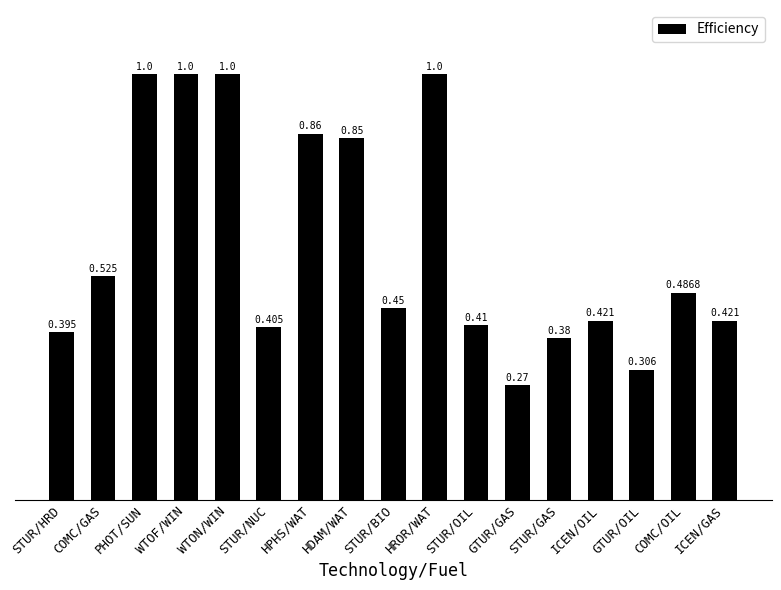

What is the label of the 11th bar from the left?

STUR/OIL